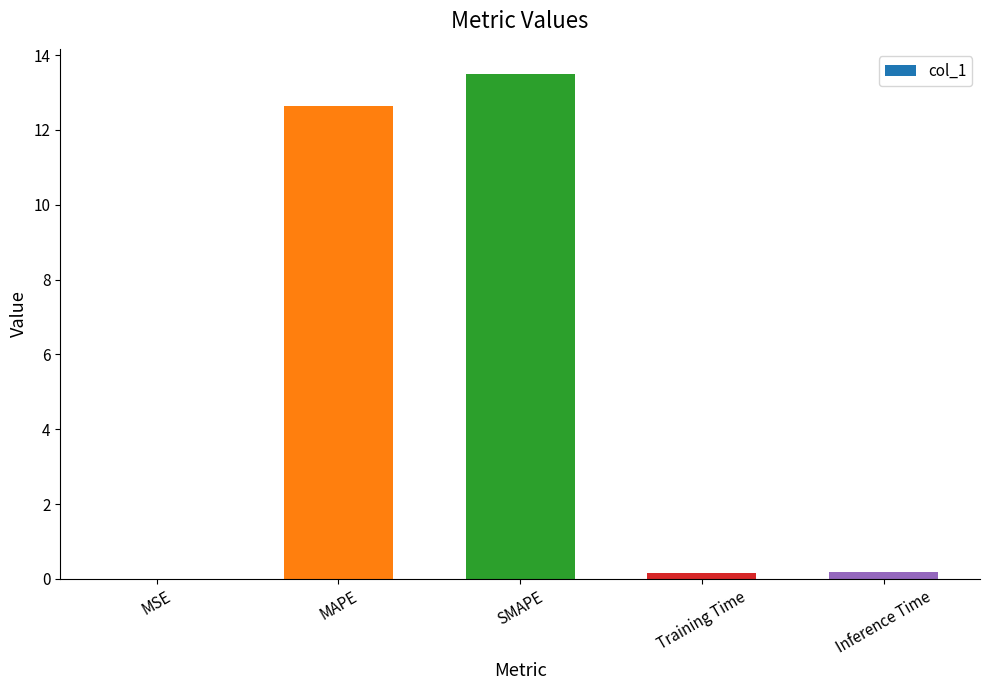

What is the sum of the values at MSE and MAPE?

12.6